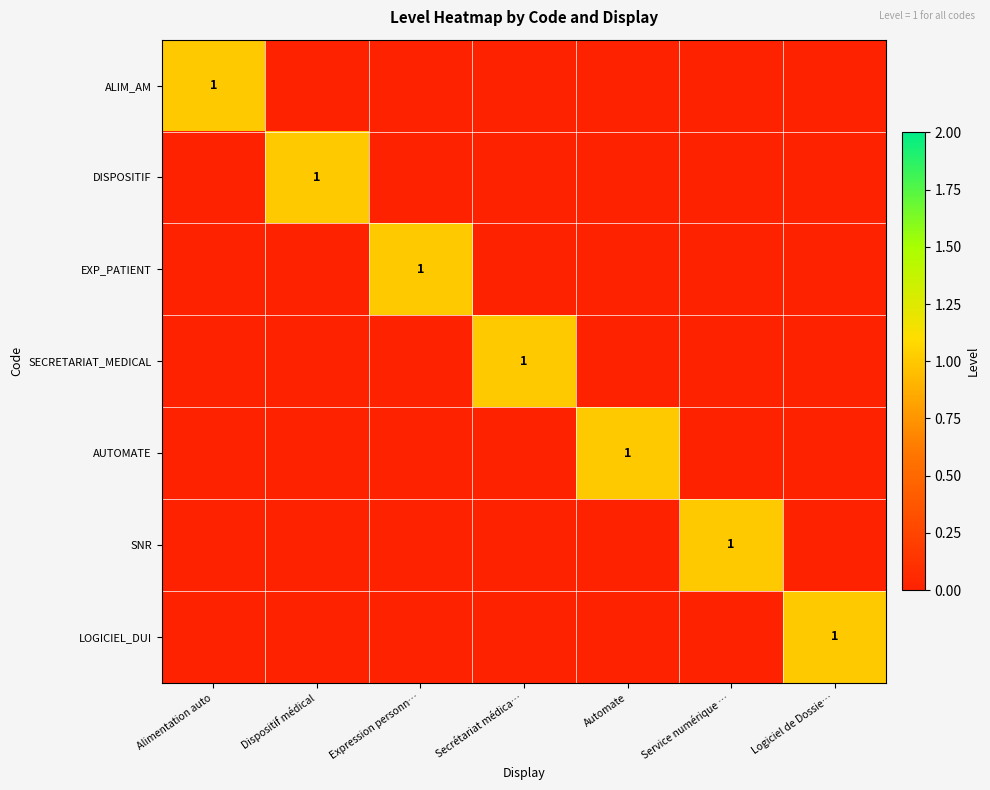

Rank the series at Service numérique … from highest to lowest value.

SNR, ALIM_AM, DISPOSITIF, EXP_PATIENT, SECRETARIAT_MEDICAL, AUTOMATE, LOGICIEL_DUI